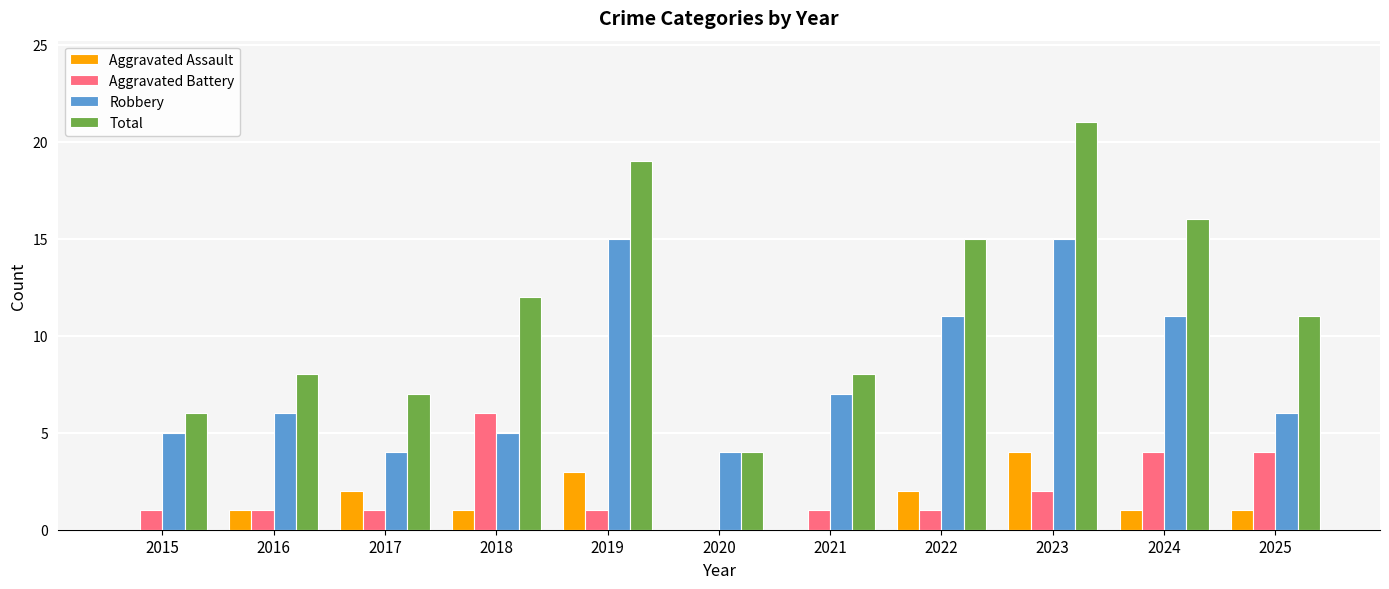

What is the maximum value for Robbery?

15